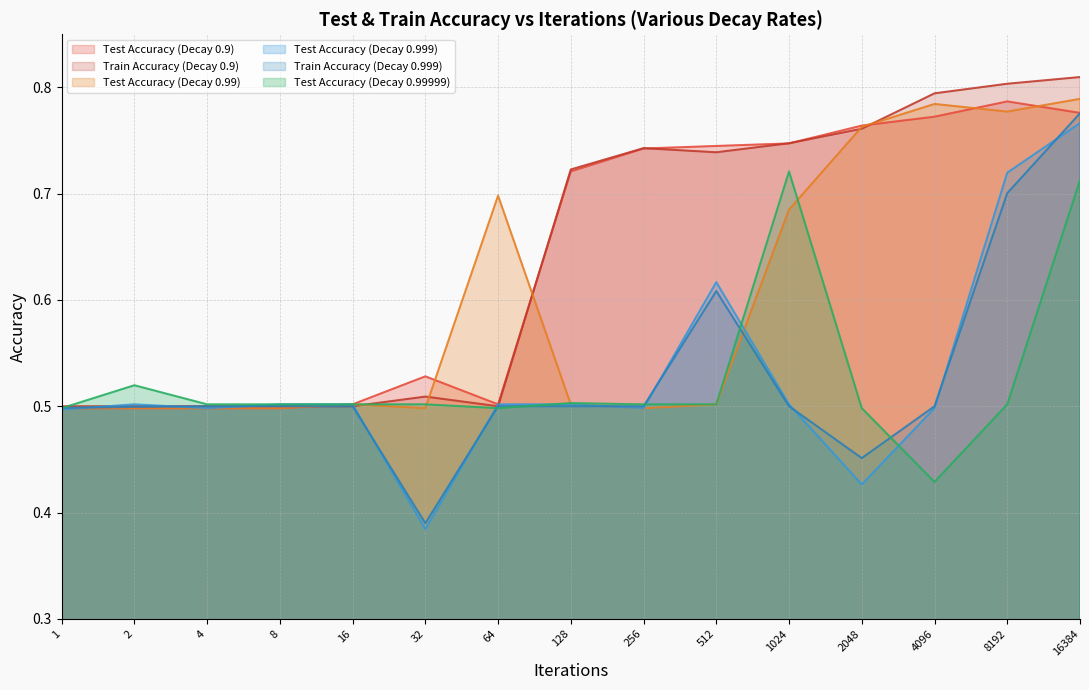

Reading left to right, list all the values displayed in this chart.

Test Accuracy (Decay 0.9): 0.5	0.5	0.5	0.5	0.5	0.5	0.5	0.7	0.7	0.7	0.7	0.8	0.8	0.8	0.8
Train Accuracy (Decay 0.9): 0.5	0.5	0.5	0.5	0.5	0.5	0.5	0.7	0.7	0.7	0.7	0.8	0.8	0.8	0.8
Test Accuracy (Decay 0.99): 0.5	0.5	0.5	0.5	0.5	0.5	0.7	0.5	0.5	0.5	0.7	0.8	0.8	0.8	0.8
Test Accuracy (Decay 0.999): 0.5	0.5	0.5	0.5	0.5	0.4	0.5	0.5	0.5	0.6	0.5	0.4	0.5	0.7	0.8
Train Accuracy (Decay 0.999): 0.5	0.5	0.5	0.5	0.5	0.4	0.5	0.5	0.5	0.6	0.5	0.5	0.5	0.7	0.8
Test Accuracy (Decay 0.99999): 0.5	0.5	0.5	0.5	0.5	0.5	0.5	0.5	0.5	0.5	0.7	0.5	0.4	0.5	0.7